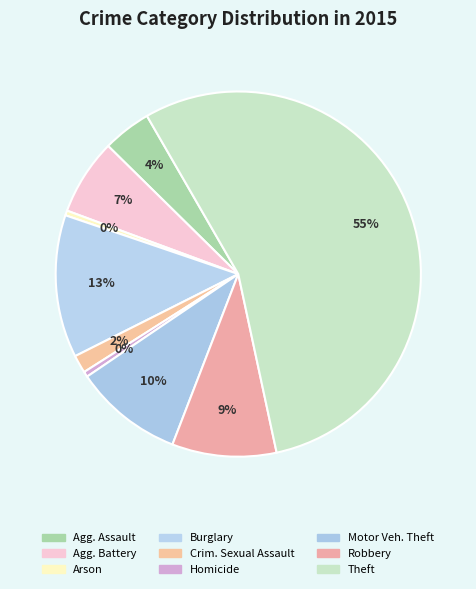

How many slices are in this pie chart?

9